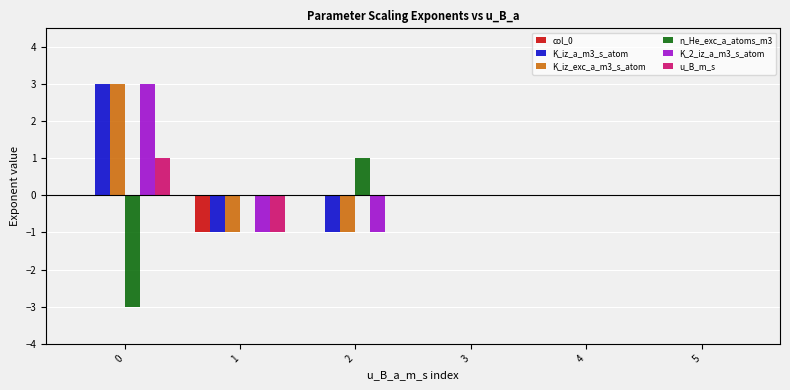

The K_iz_exc_a_m3_s_atom series shows 0 at 4. True or false?

True